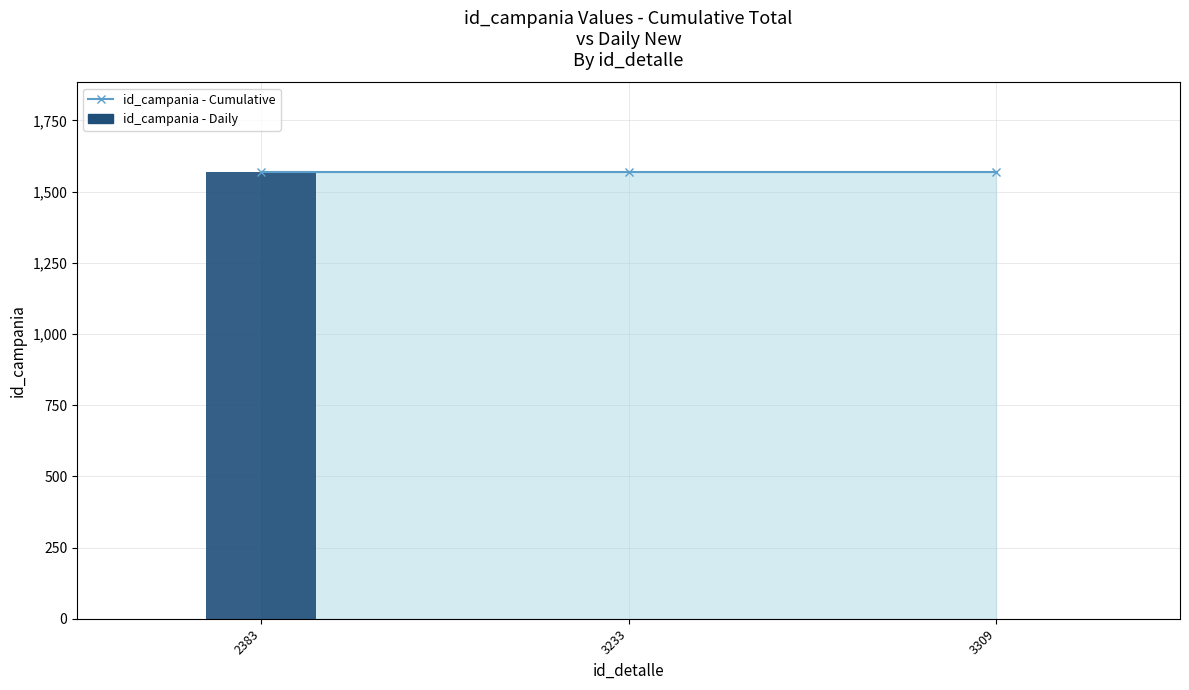

Rank the categories by id_campania - Daily value from lowest to highest.

3233, 3309, 2383